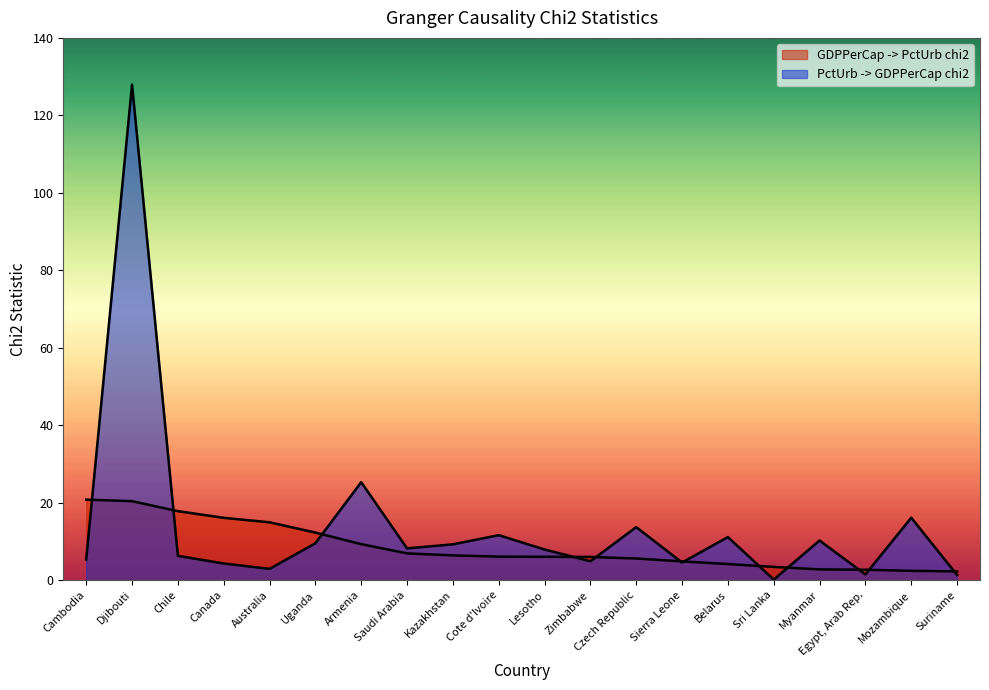

What is the difference between the highest and lowest values at Cote d'Ivoire?

5.5